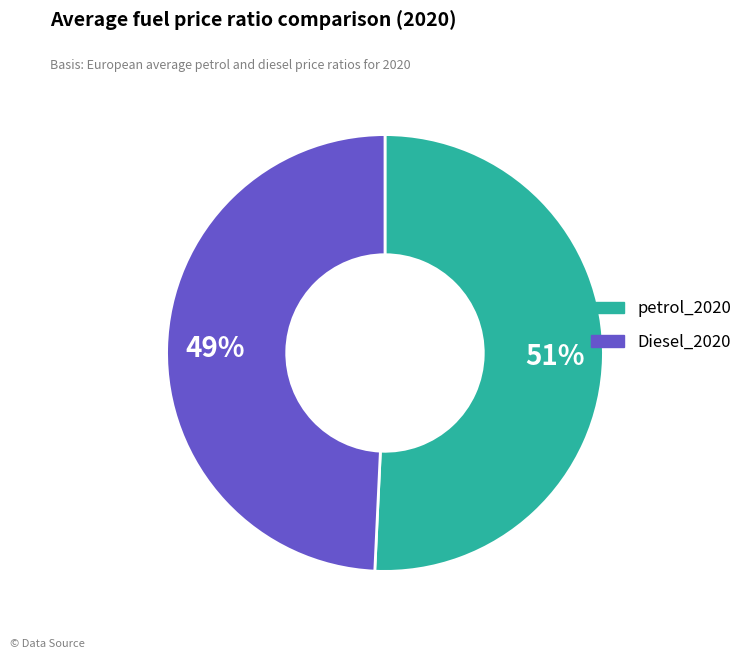

Which category accounts for the majority?

petrol_2020